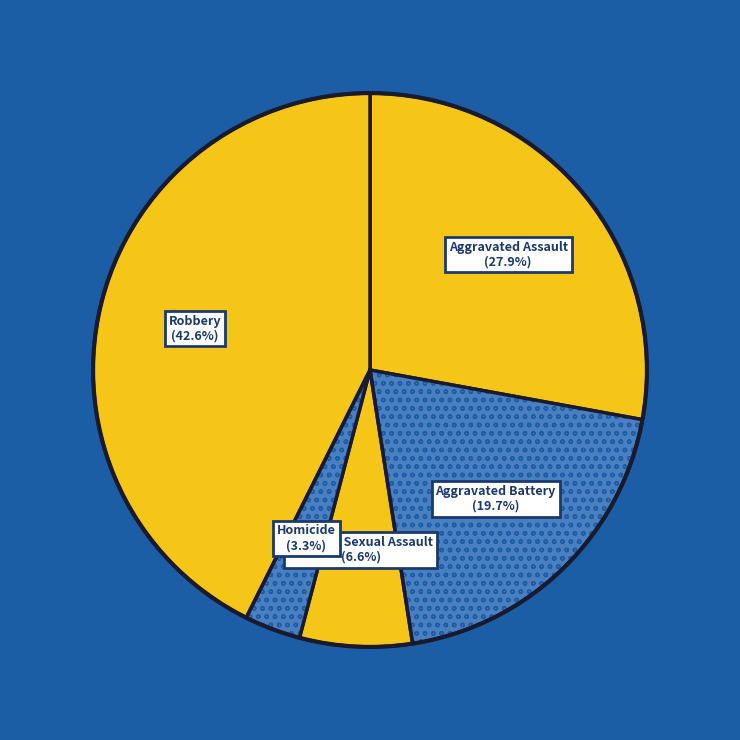

Which has a higher value, Aggravated Assault or Robbery?

Robbery